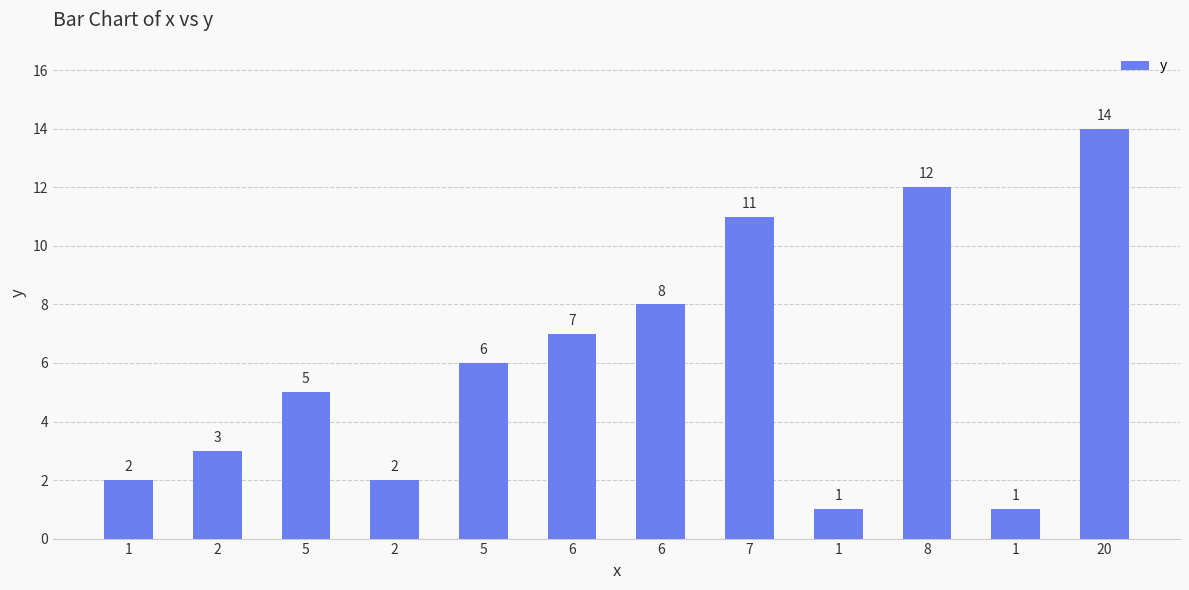

What is the change in value from 2 to 5?

+3